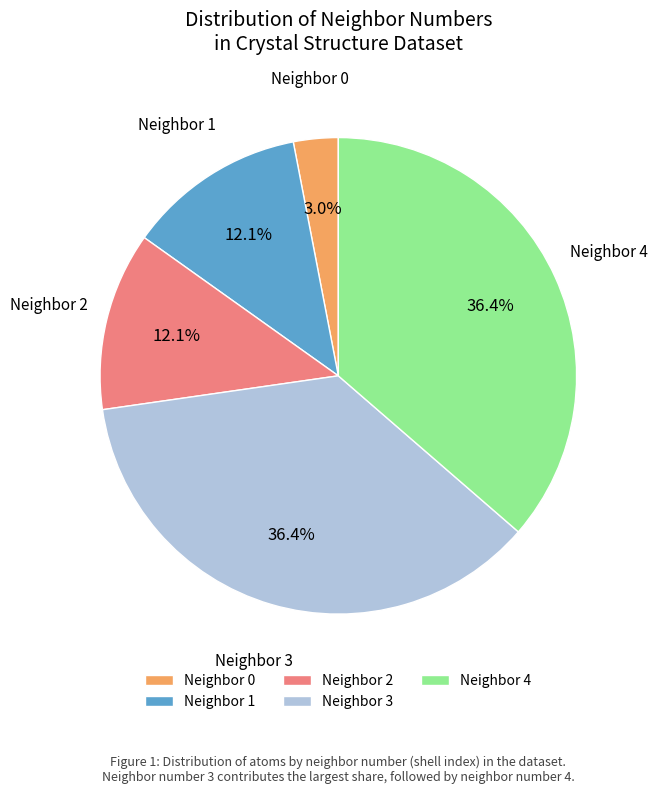

What is the ratio of the value at Neighbor 3 to the value at Neighbor 4?

1.0